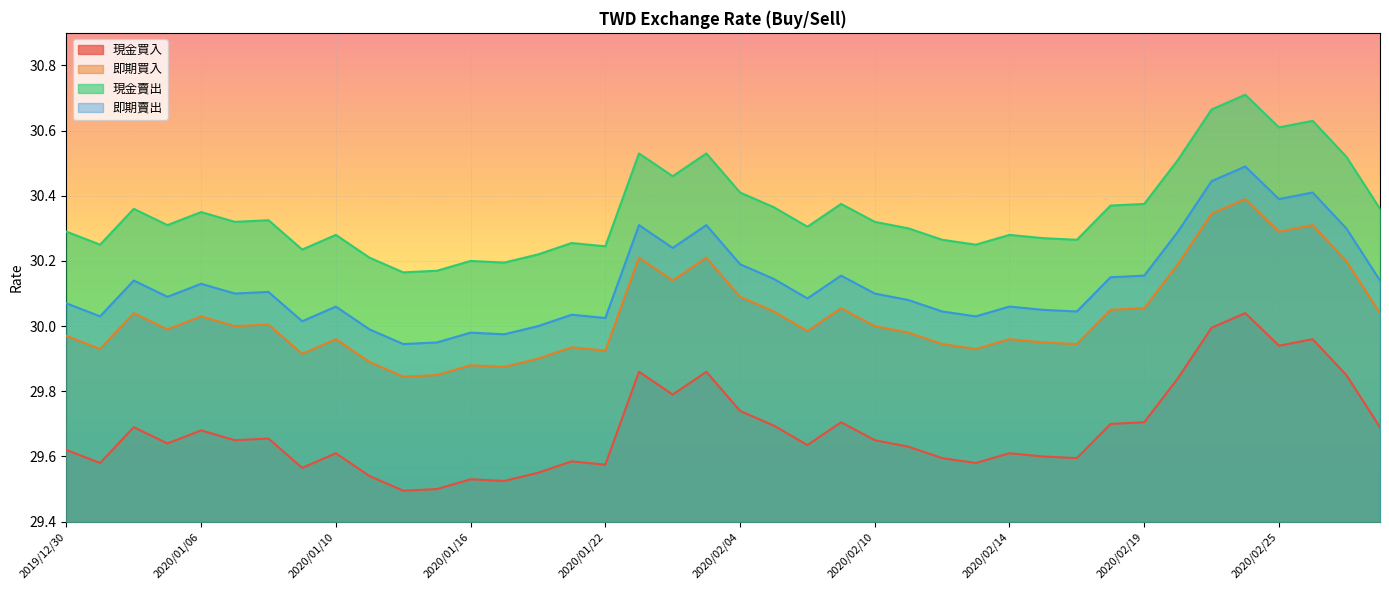

Which series has the largest total across all categories?

現金賣出